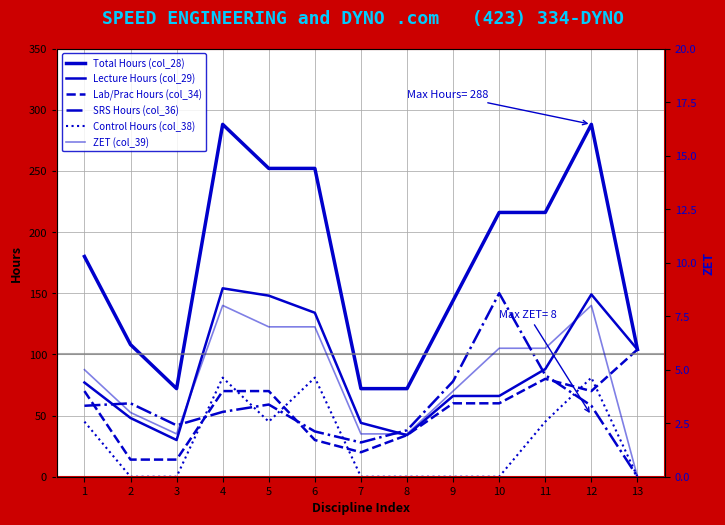

In Lab/Prac Hours (col_34), how many points are higher than both neighbors (excluding endpoints)?

1